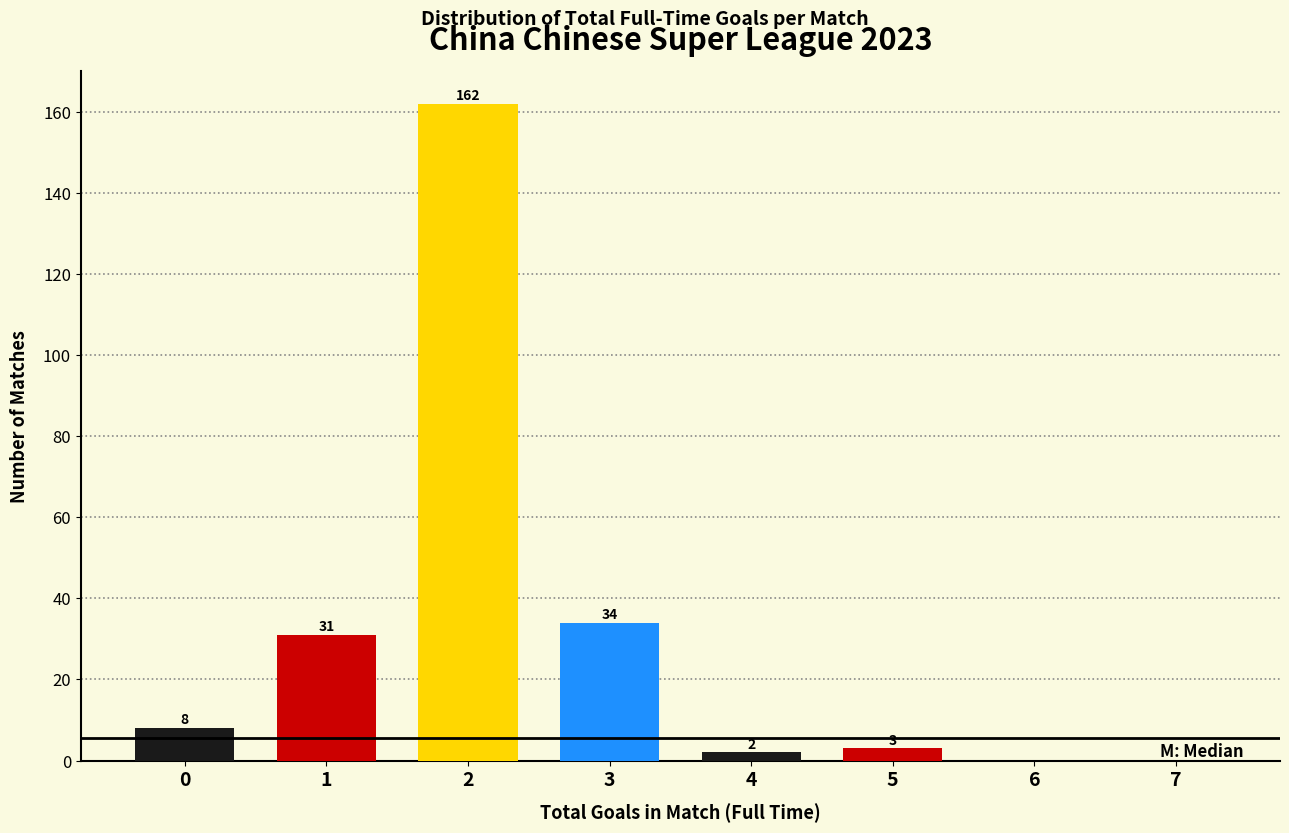

Reading left to right, what are all the values shown in this chart?

0=8	1=31	2=162	3=34	4=2	5=3	6=0	7=0